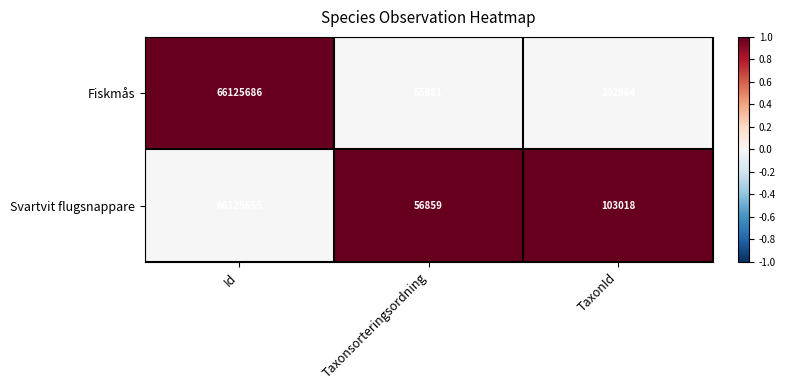

The Svartvit flugsnappare series shows 56859 at Taxonsorteringsordning. True or false?

True